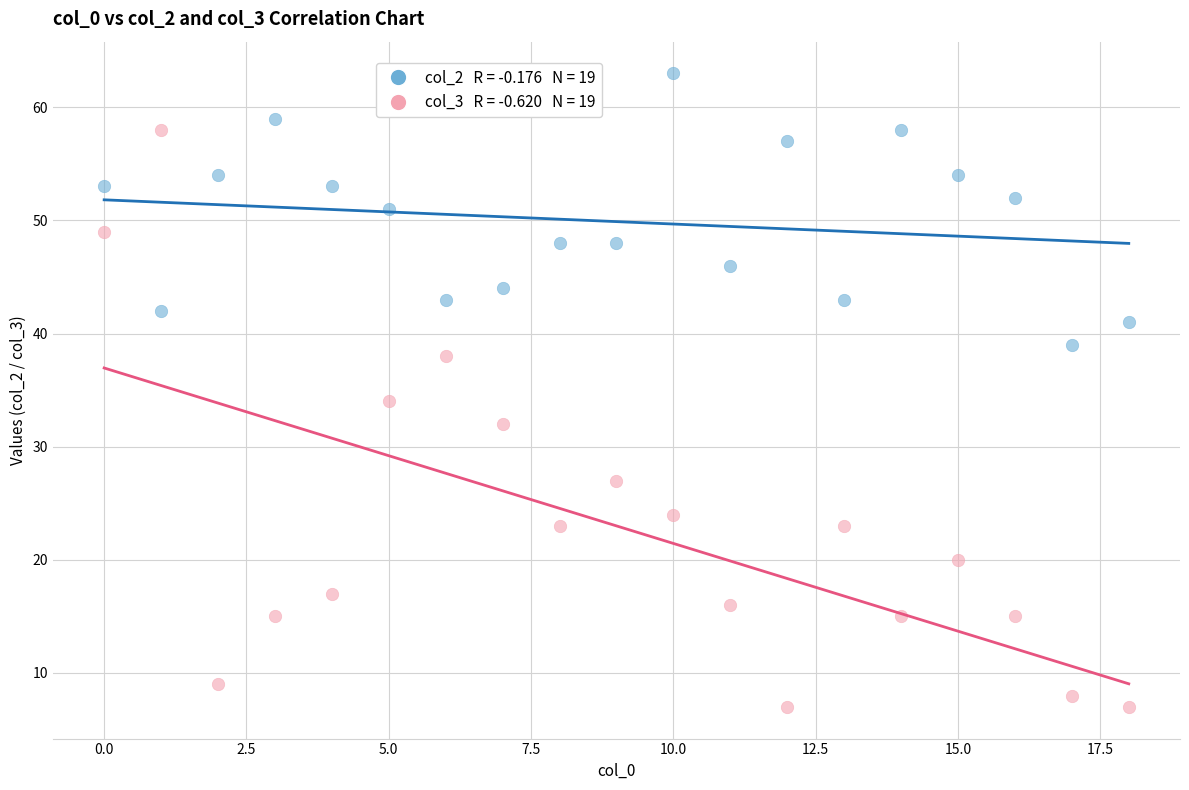

Across all data points, what is the range of Y values (max minus min)?

56